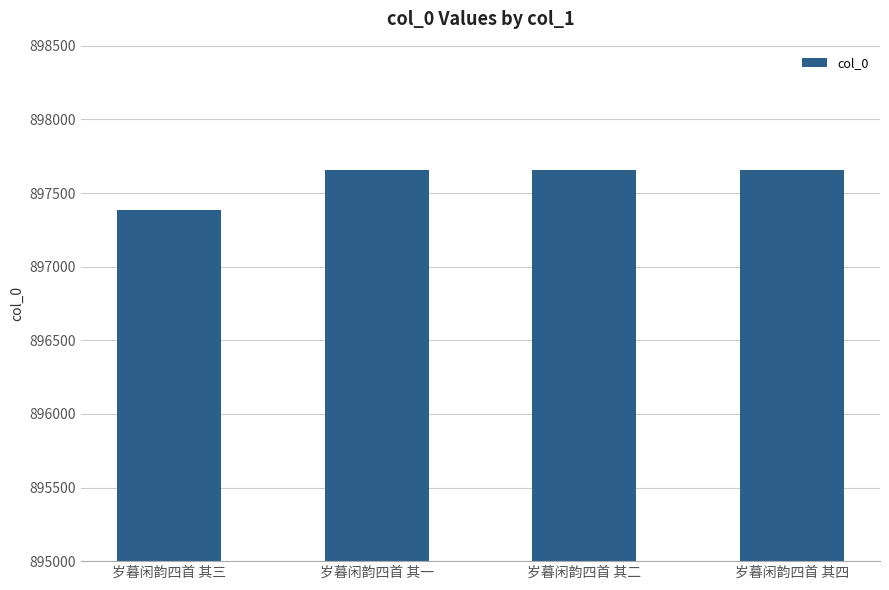

What is the ratio of the value at 岁暮闲韵四首 其二 to the value at 岁暮闲韵四首 其四?

1.0